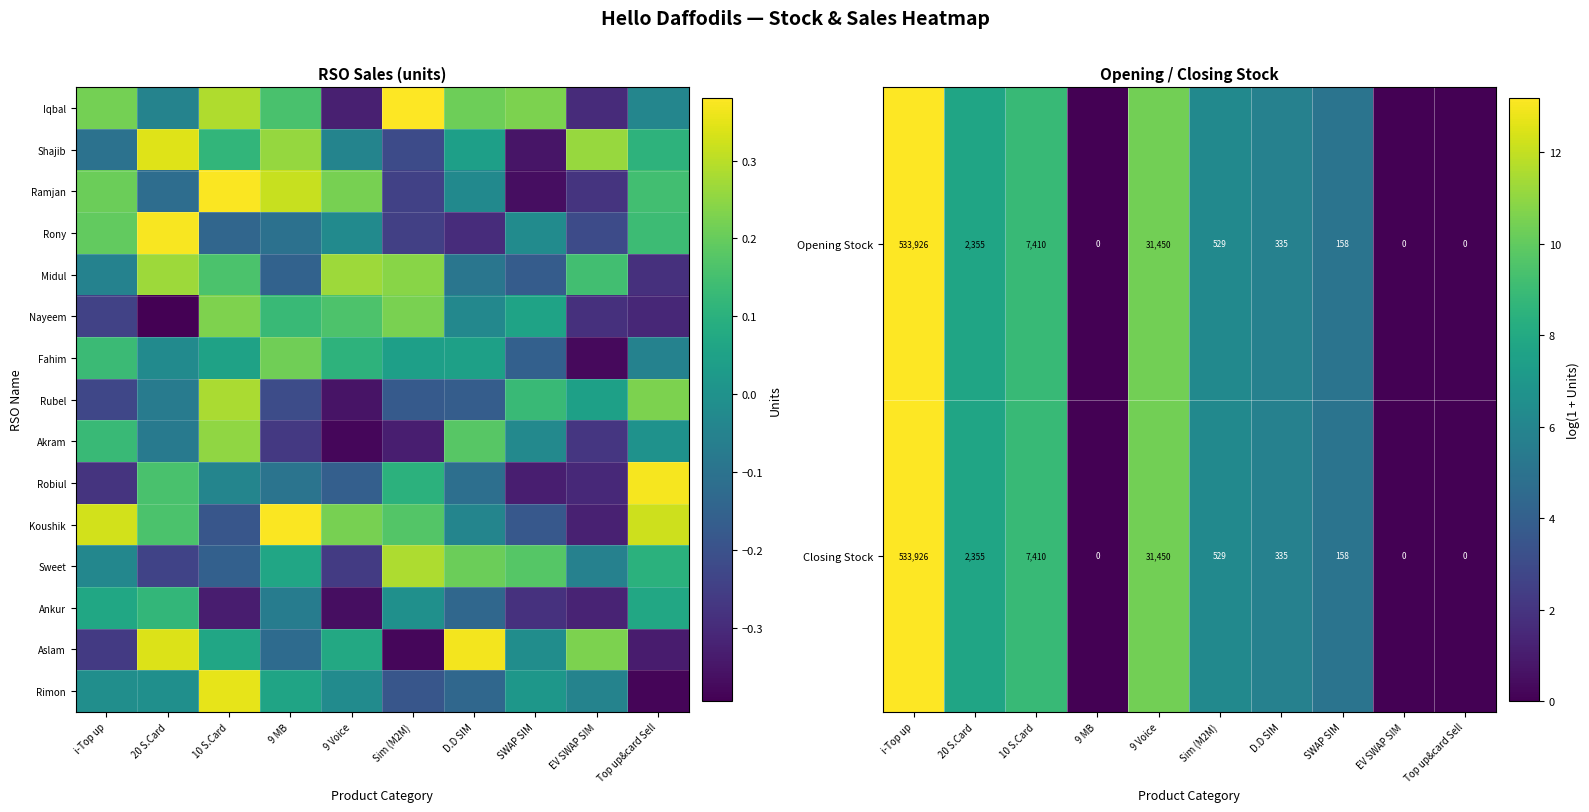

At which category is the sum across all series the highest?

i-Top up